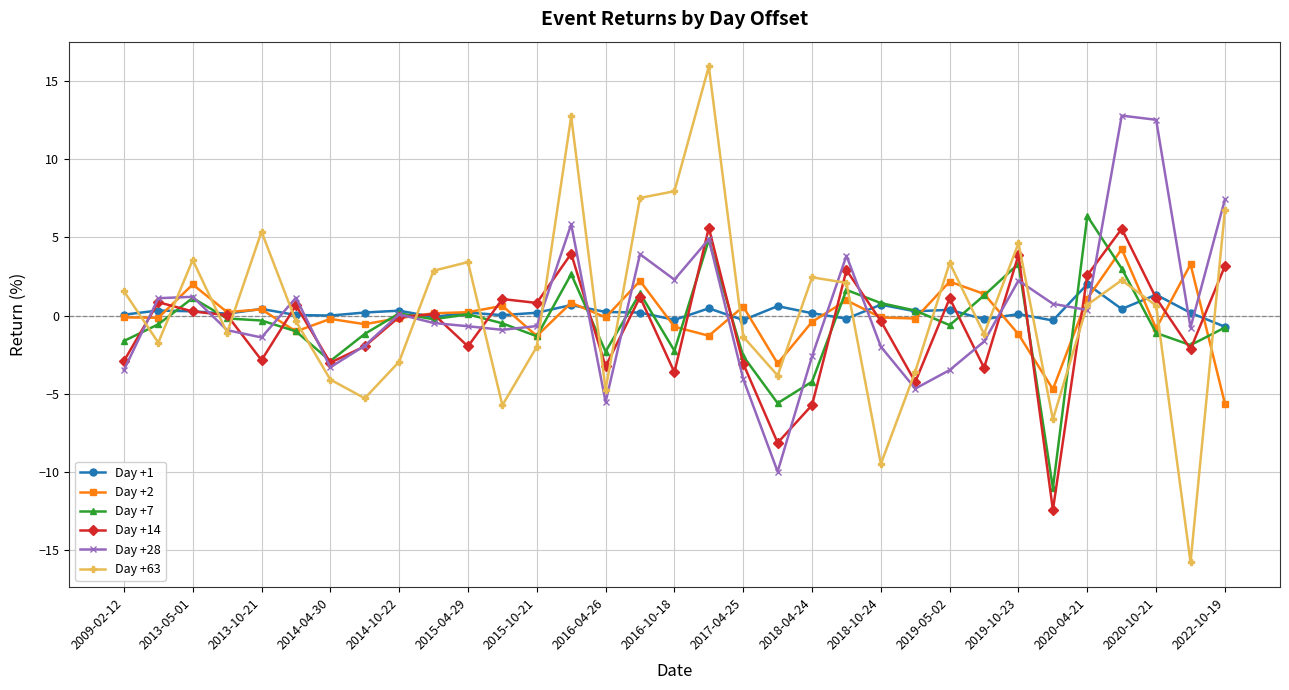

True or false: Day +28 has more than 2 points higher than both neighbors.

True